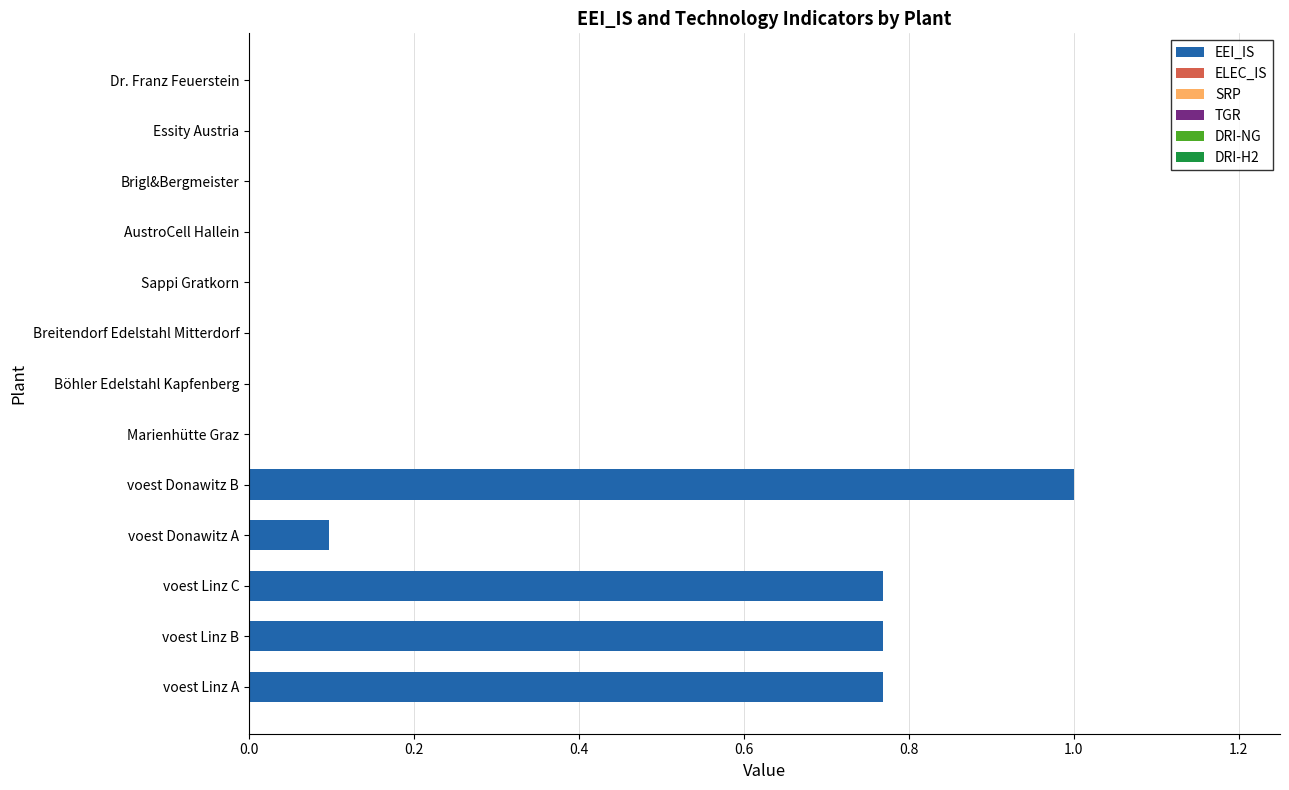

Between Böhler Edelstahl Kapfenberg and voest Linz C, which is larger?

voest Linz C